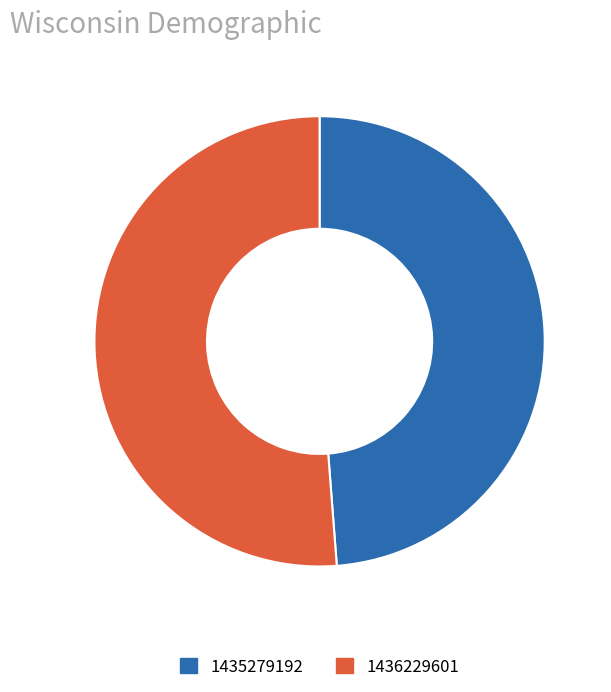

Which category has the smallest portion of the pie?

1435279192